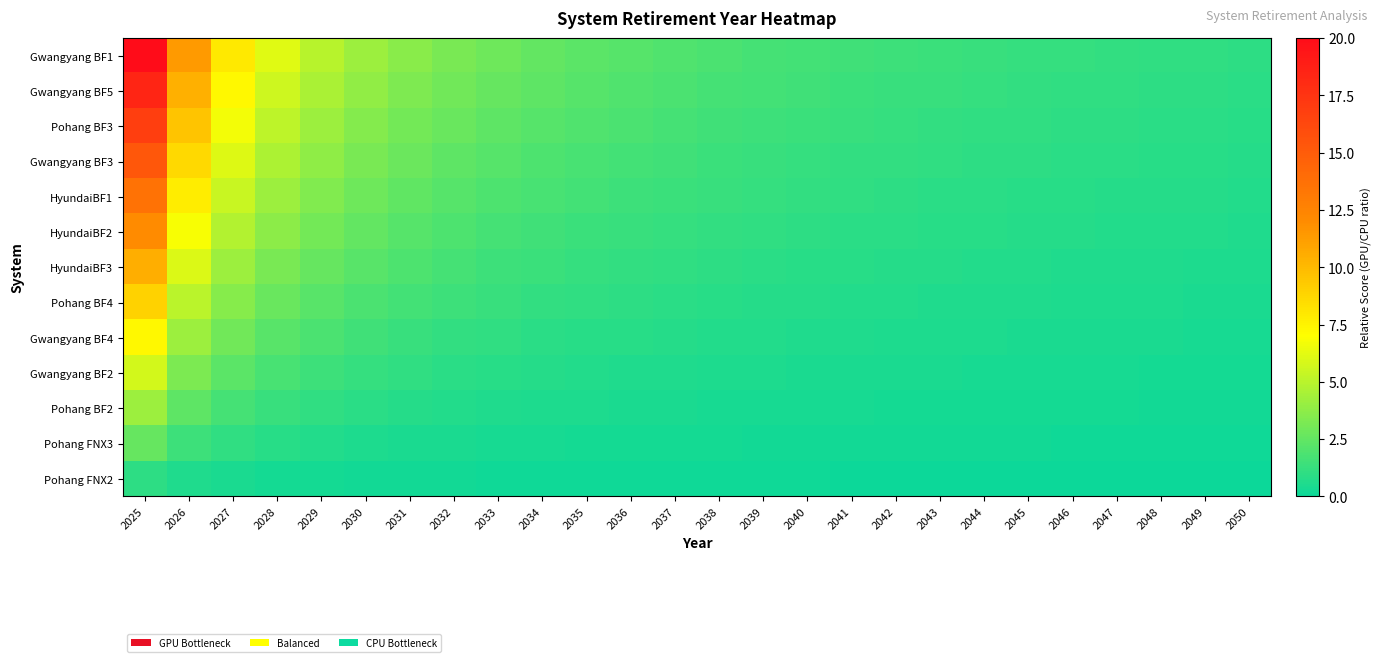

Between 2031 and 2049, which series saw the biggest shift?

Gwangyang BF1